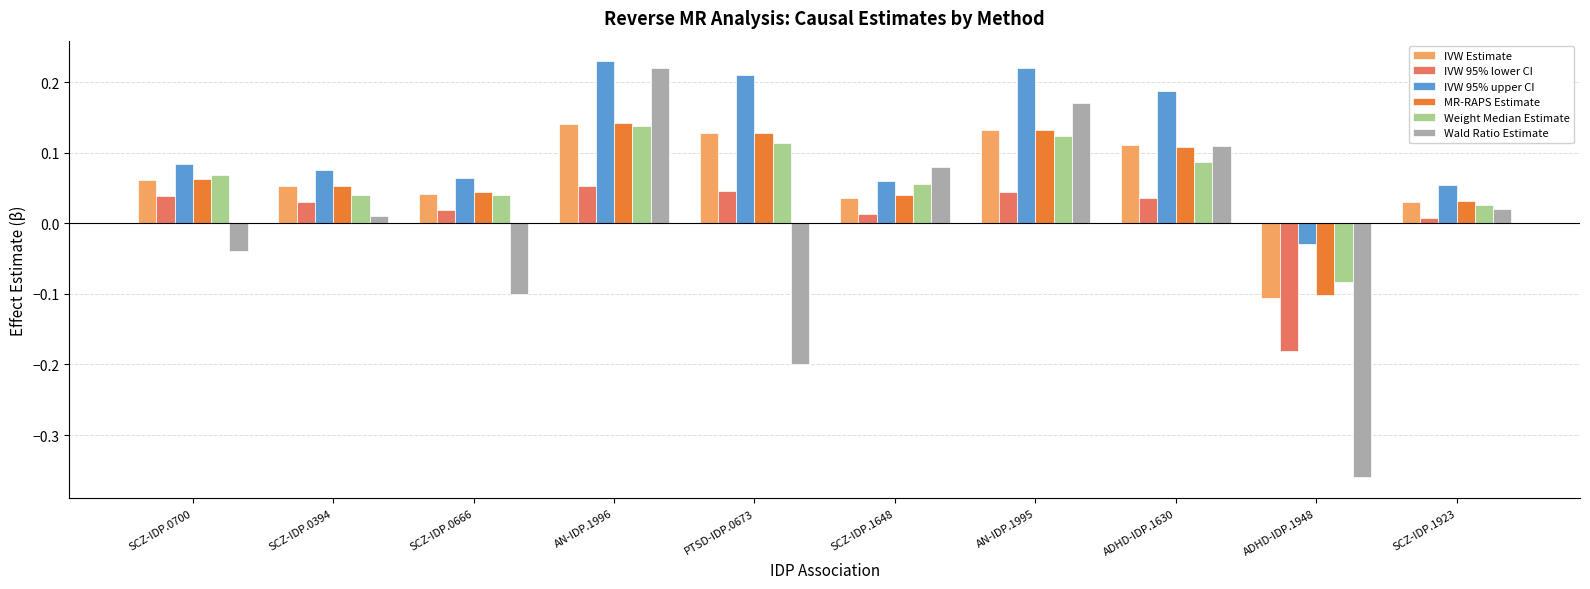

What is the spread (max minus min) of values at ADHD-IDP.1948?

0.3